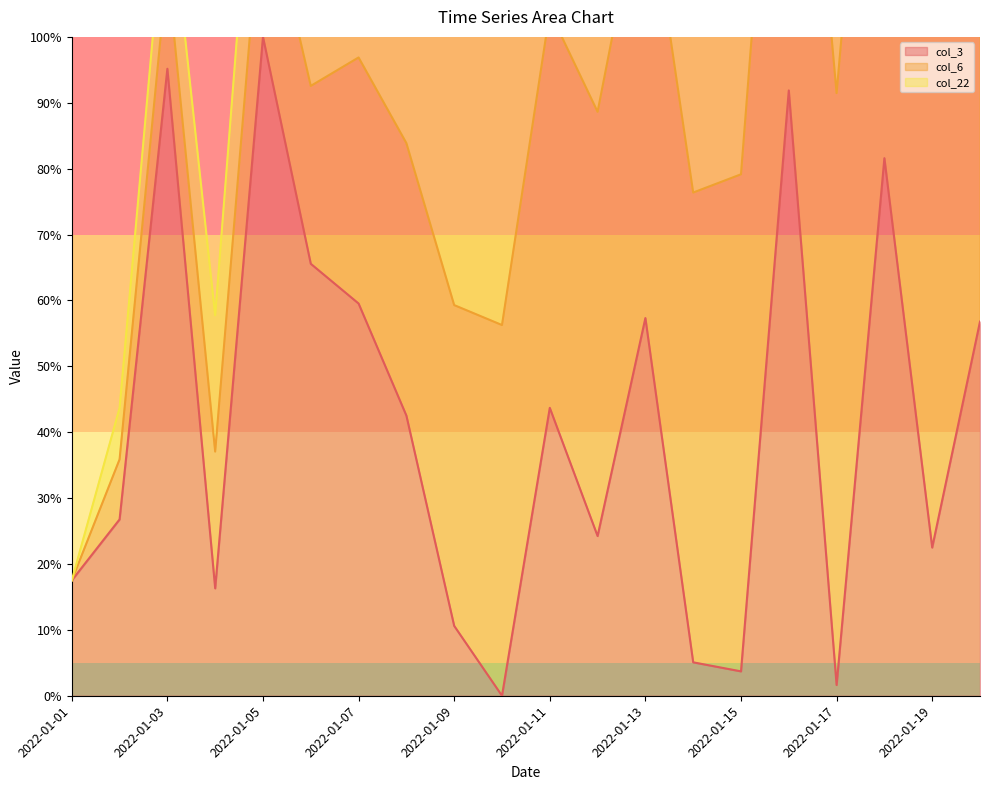

Which category has the lowest value in the col_22 line series?

2022-01-01